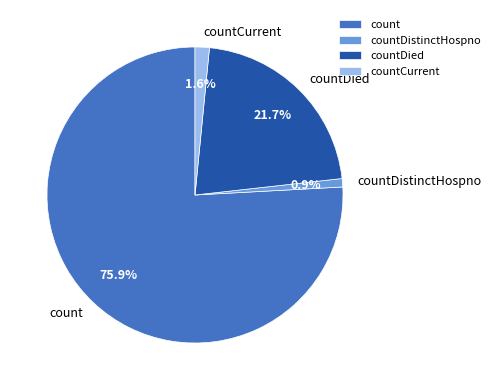

To the nearest percent, what is the combined percentage of countCurrent and countDied?

23%